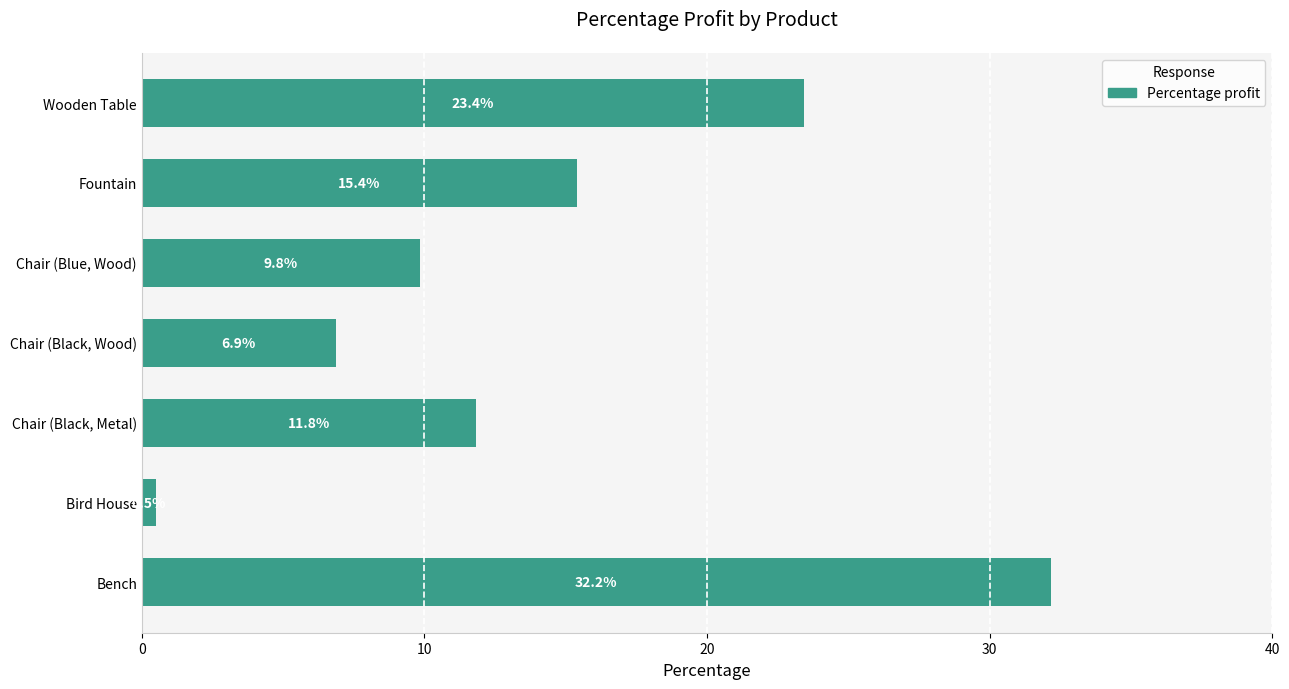

The value at Chair (Blue, Wood) is 9.8. True or false?

True